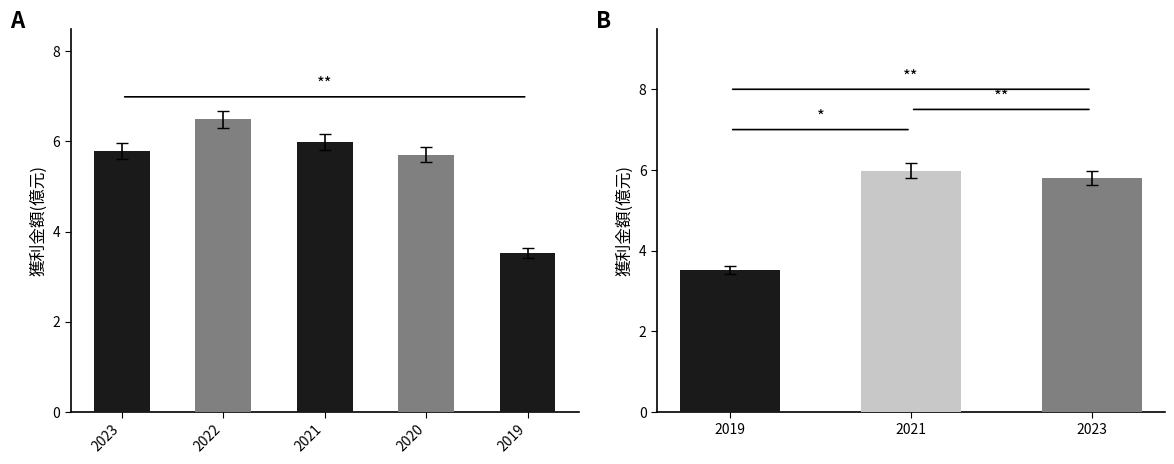

How many categories are shown in the chart?

3